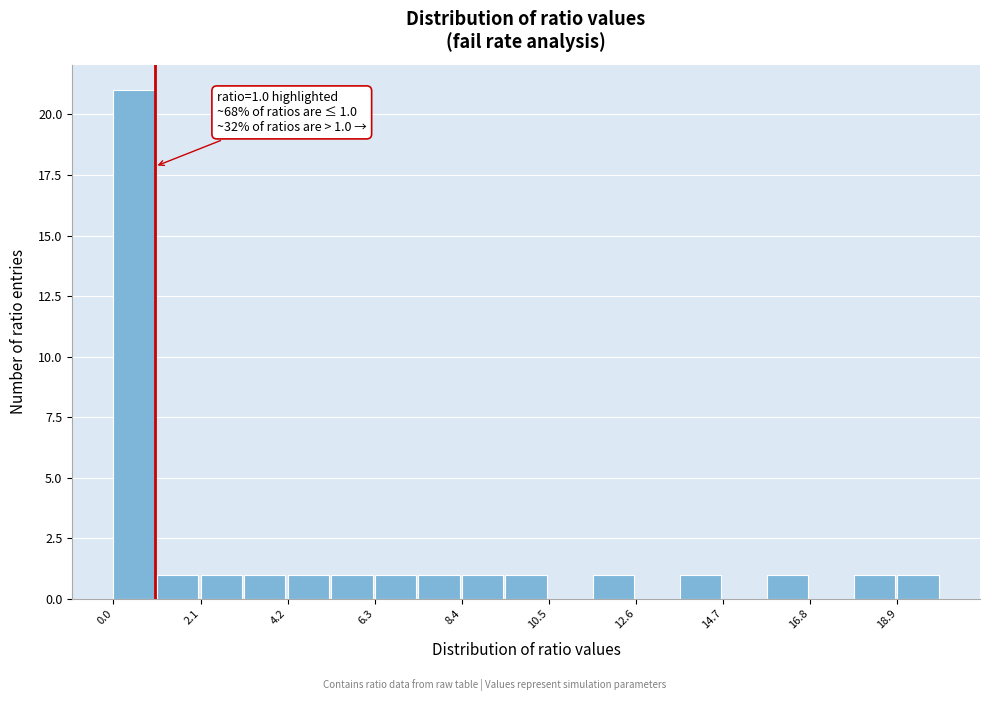

Around what value on the x-axis is the tallest bar? Give the approximate position of its centre, as read against the axis.

0.5